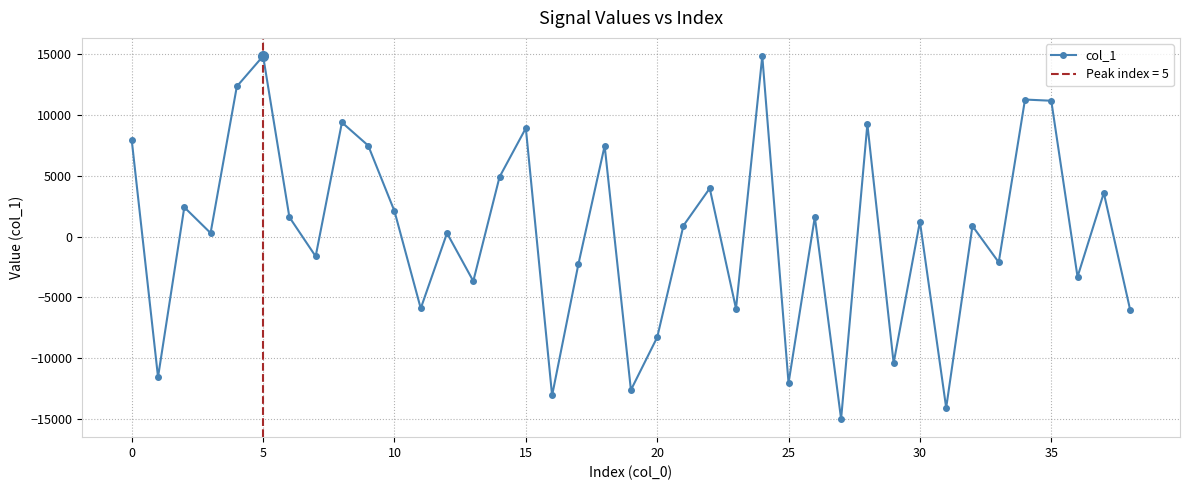

True or false: the data shows 11186.8 at 35.

True